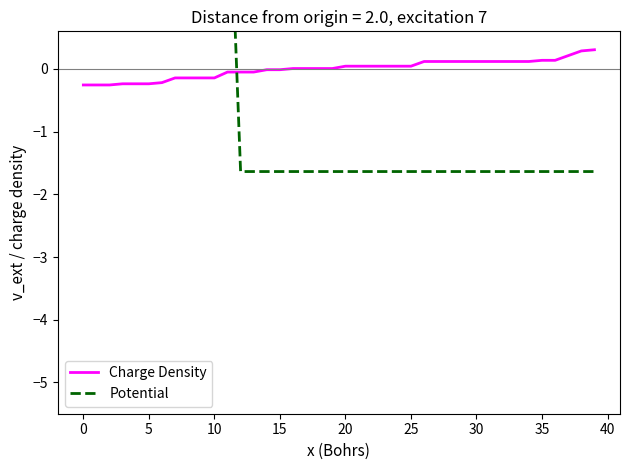

Which series has the largest total across all categories?

Charge Density